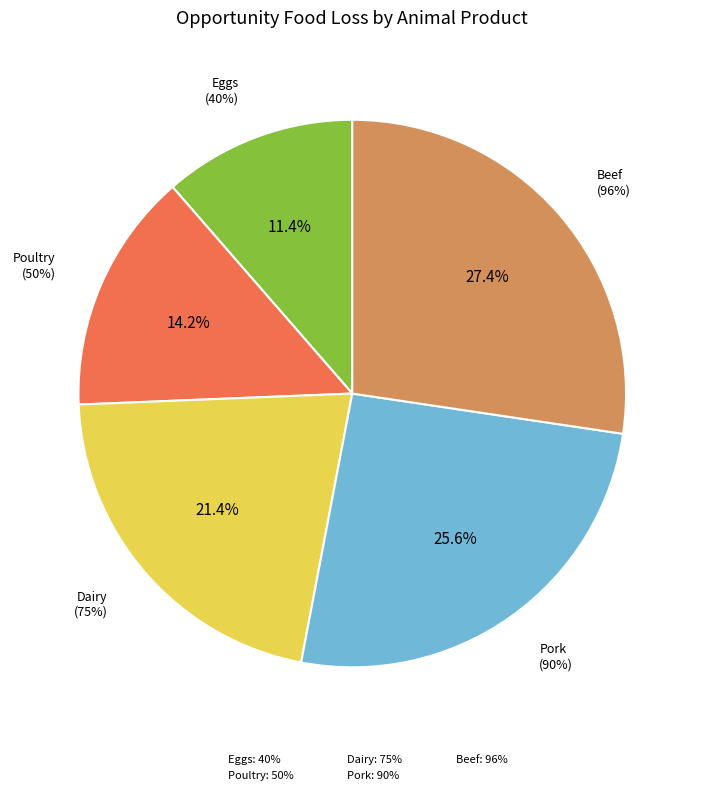

What is the smallest slice in the pie chart?

Eggs